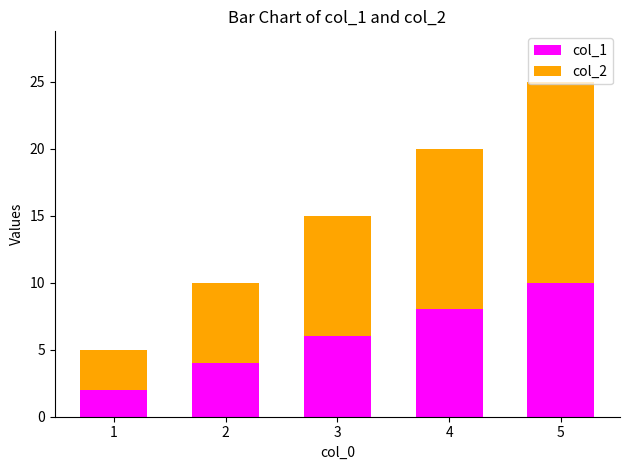

Are the bars horizontal?

No